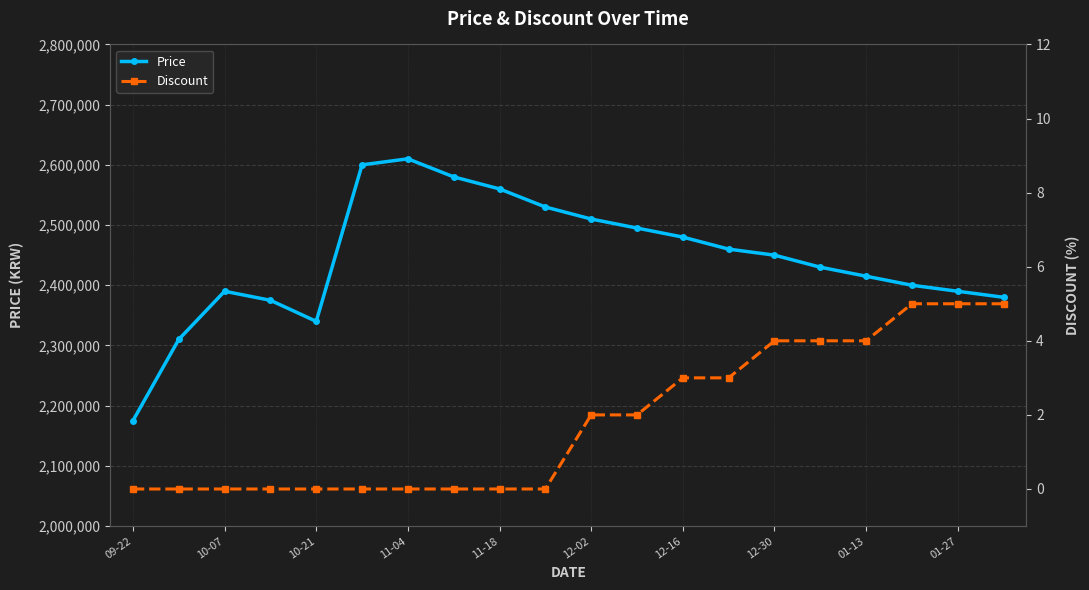

How many lines are shown in the chart?

2